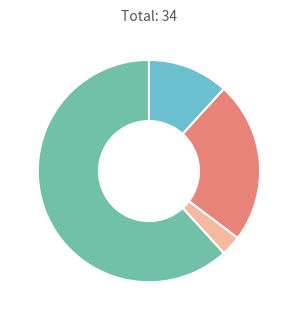

How many slices are in this pie chart?

4